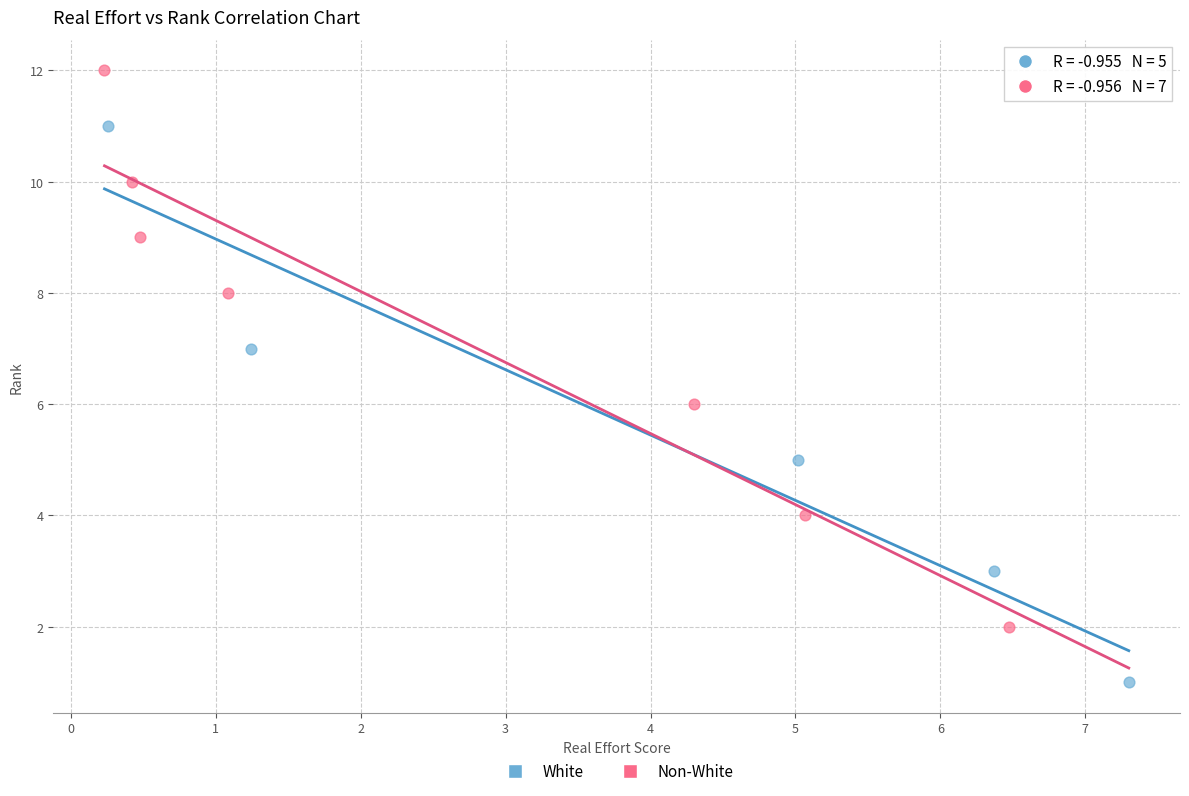

What are all the series names shown in the legend?

White, Non-White